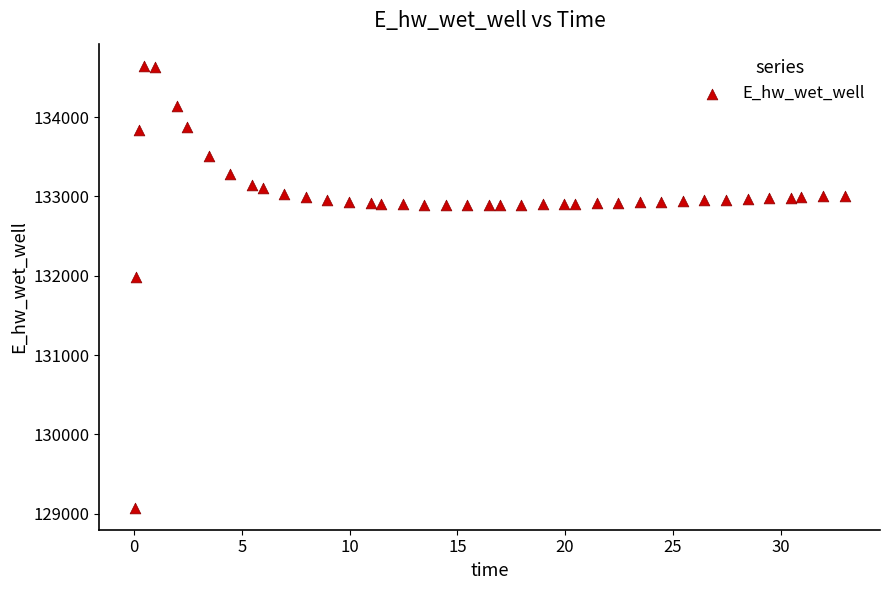

What Y value in the scatter plot is closest to 131862?

131983.6